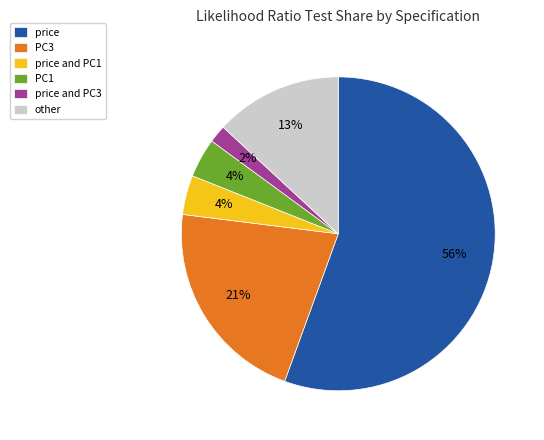

Which category has the biggest portion of the pie?

price